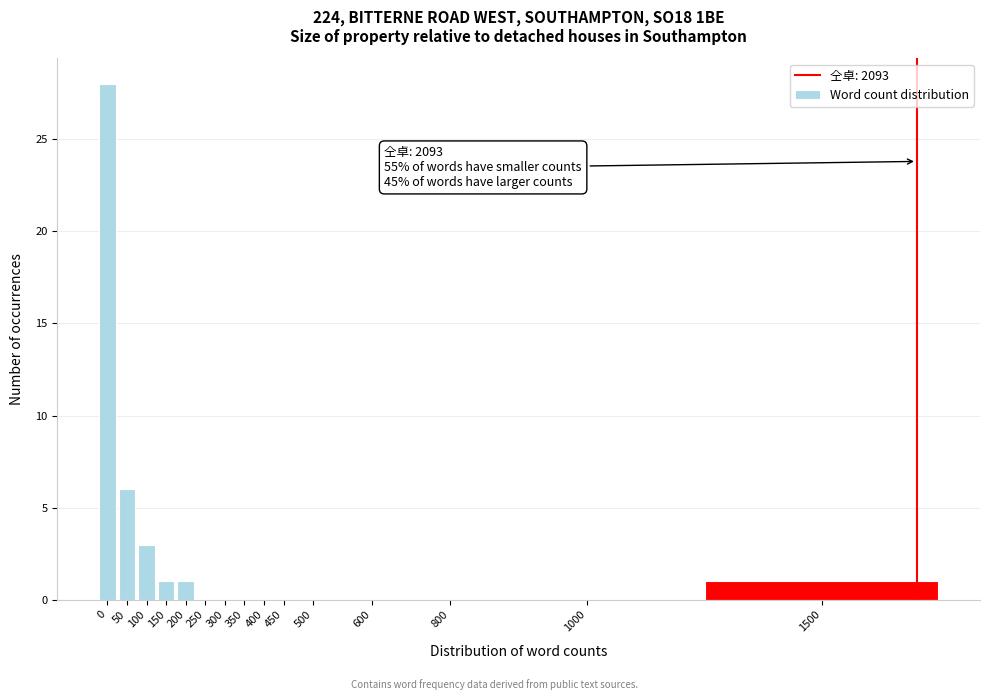

Reading left to right, transcribe all the data shown in this chart.

0=28	50=6	100=3	150=1	200=1	250=0	300=0	350=0	400=0	450=0	500=0	600=0	800=0	1000=0	1500=1